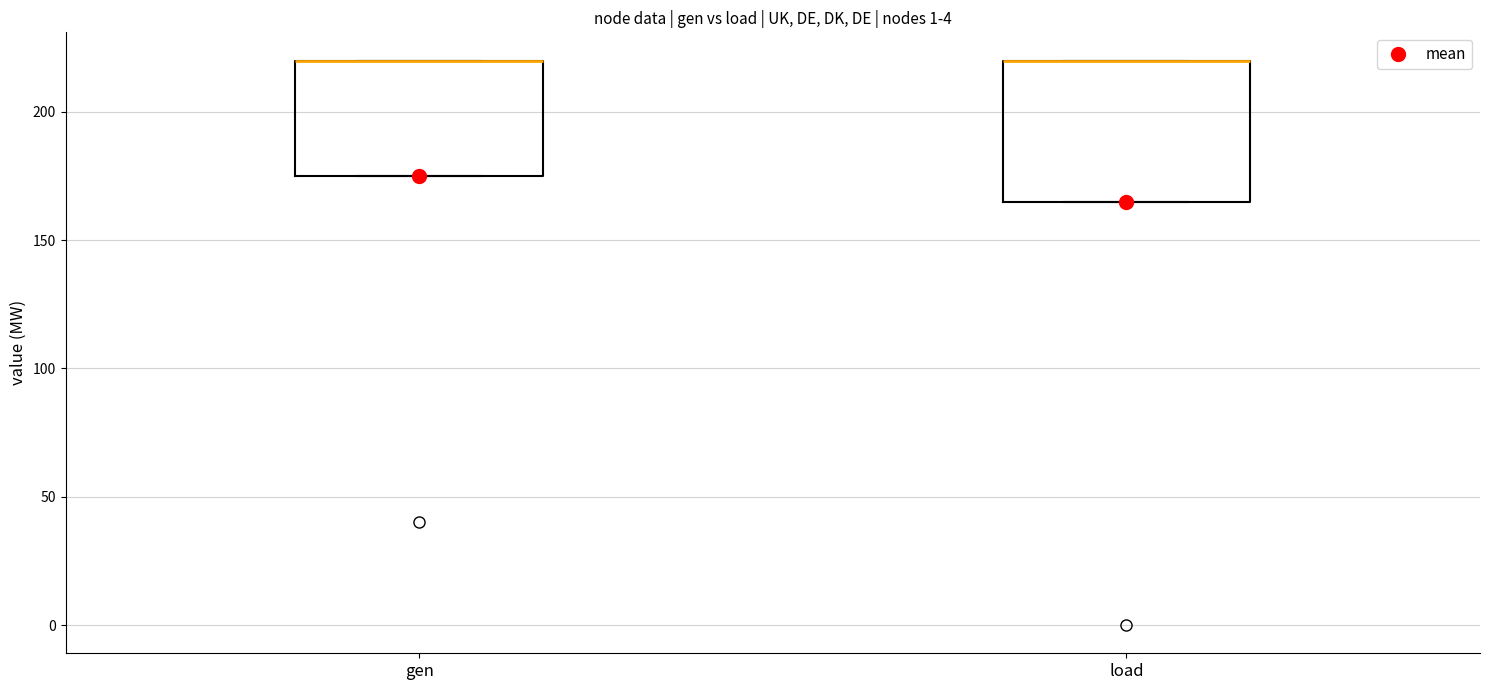

Reading left to right, read every box against the y-axis: the position of its median line, the range the box covers, and the ends of its whiskers. The values are not printed on the chart, so give them approximately, as read against the axis.

gen: median 220 (drawn on the box's upper edge), box 175 to 220, whiskers 175 to 220
load: median 220 (drawn on the box's upper edge), box 165 to 220, whiskers 165 to 220